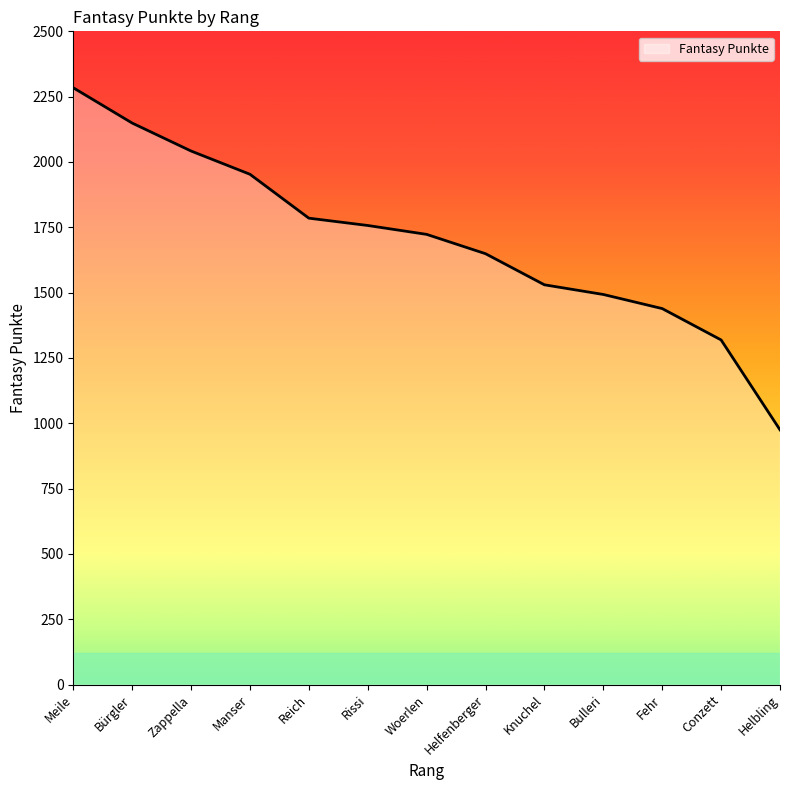

List the labels in order of value, largest first.

Meile, Bürgler, Zappella, Manser, Reich, Rissi, Woerlen, Helfenberger, Knuchel, Bulleri, Fehr, Conzett, Helbling